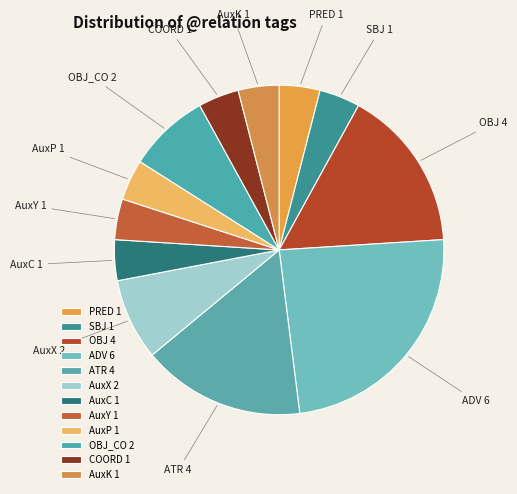

Does AuxP account for over 50% of the chart?

No